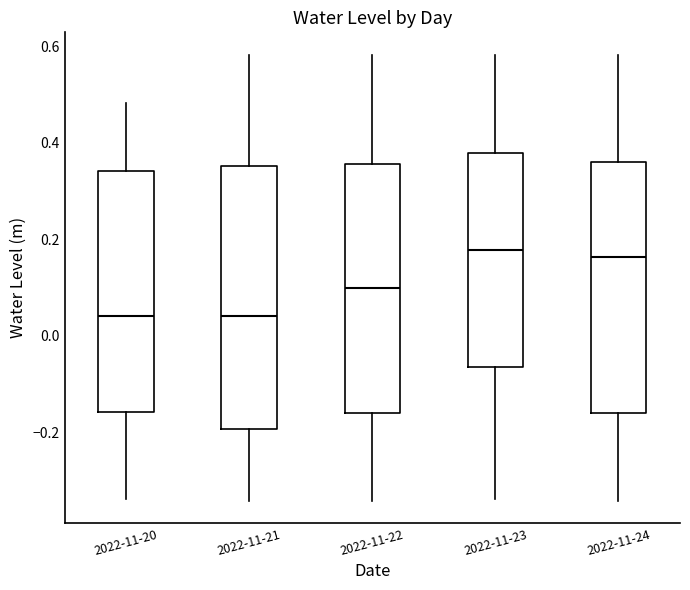

Which box is the tallest, from its lower edge to its upper edge?

2022-11-21